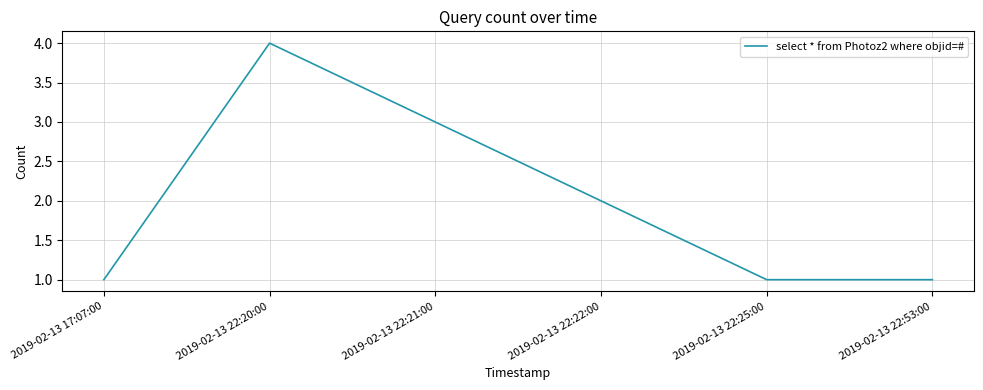

What is the ratio of the value at 2019-02-13 22:21:00 to the value at 2019-02-13 22:20:00?

0.8